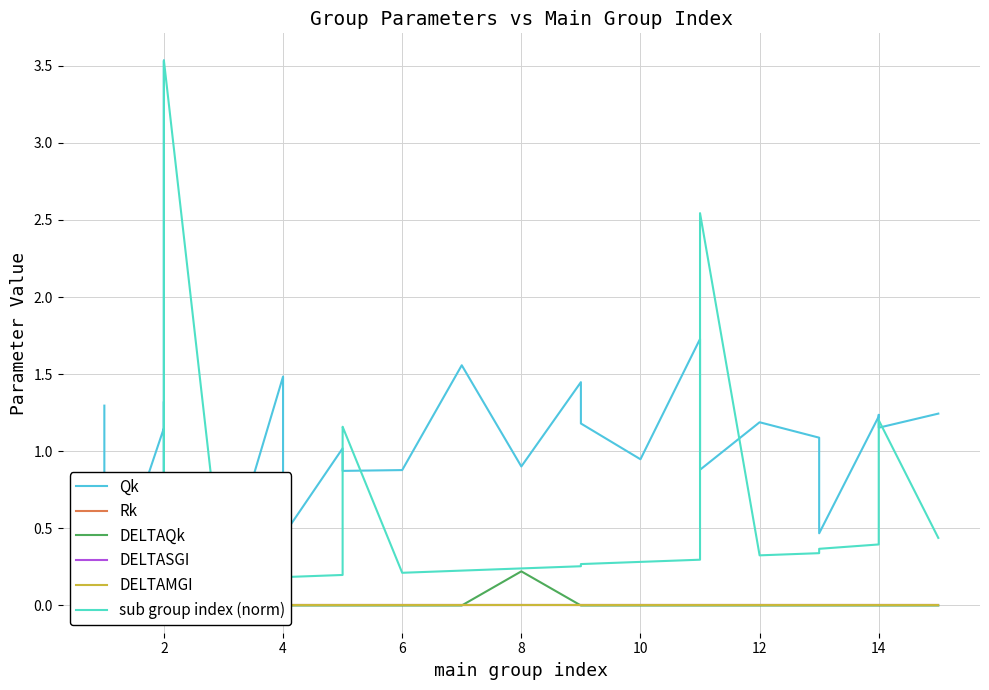

How many lines are shown in the chart?

6